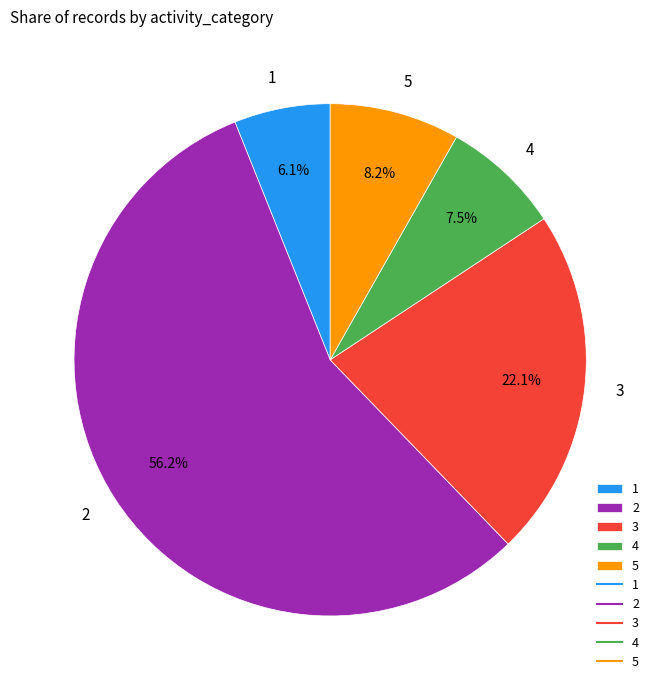

Which slice is the smallest?

1